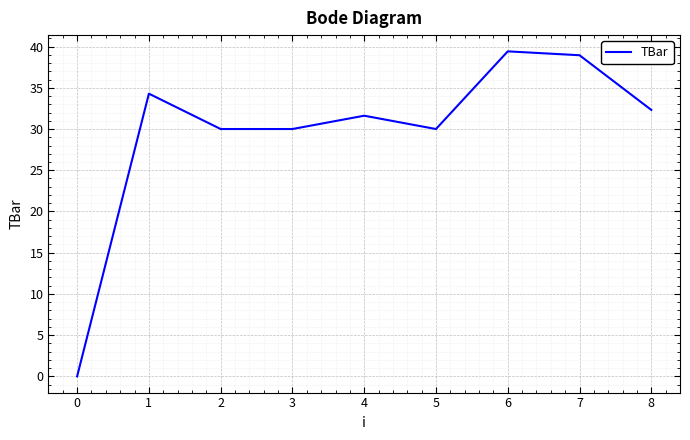

Approximately how many times larger is the value at 3 compared to 8?

0.9